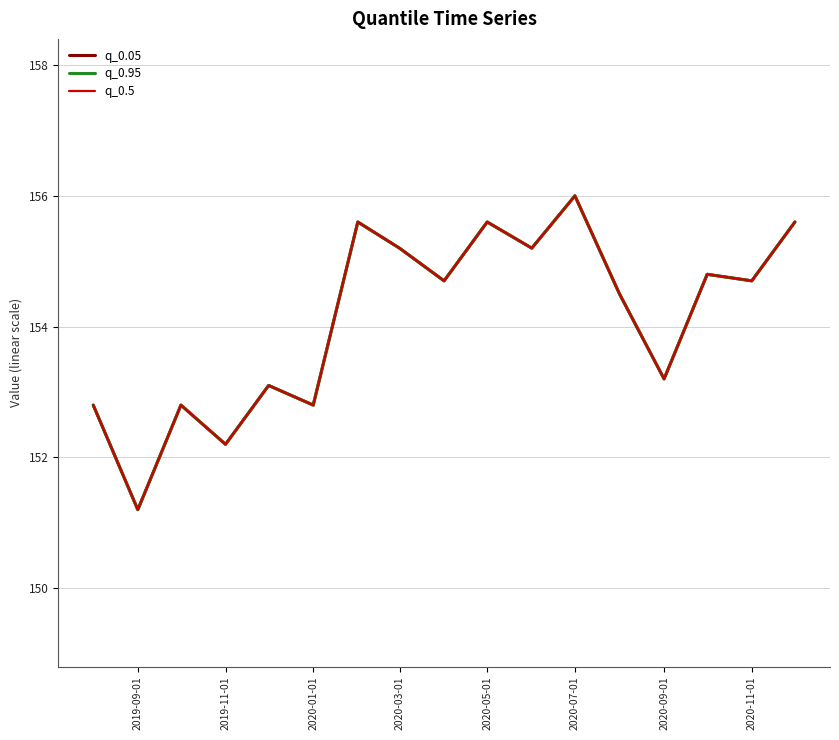

What is the value of the q_0.5 point at the 6th from the left?

152.8